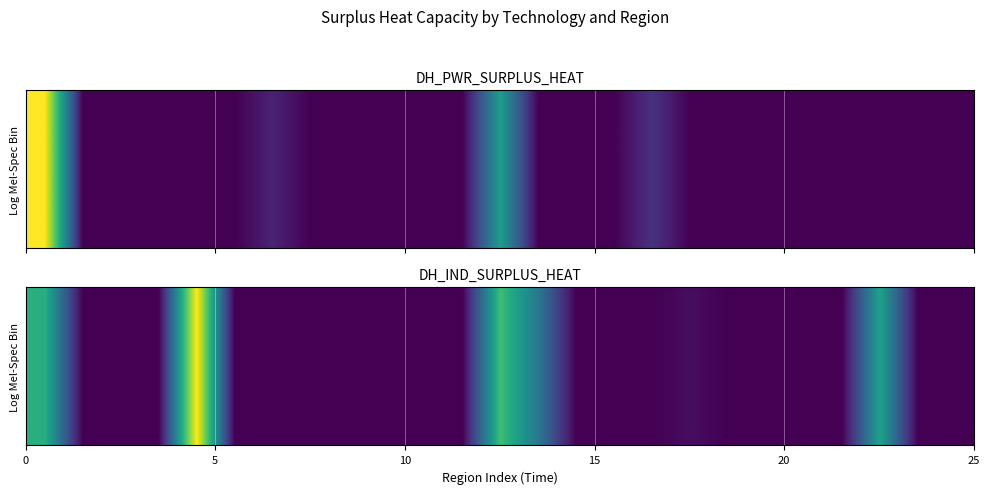

The value at 24 is 1789.8. True or false?

False